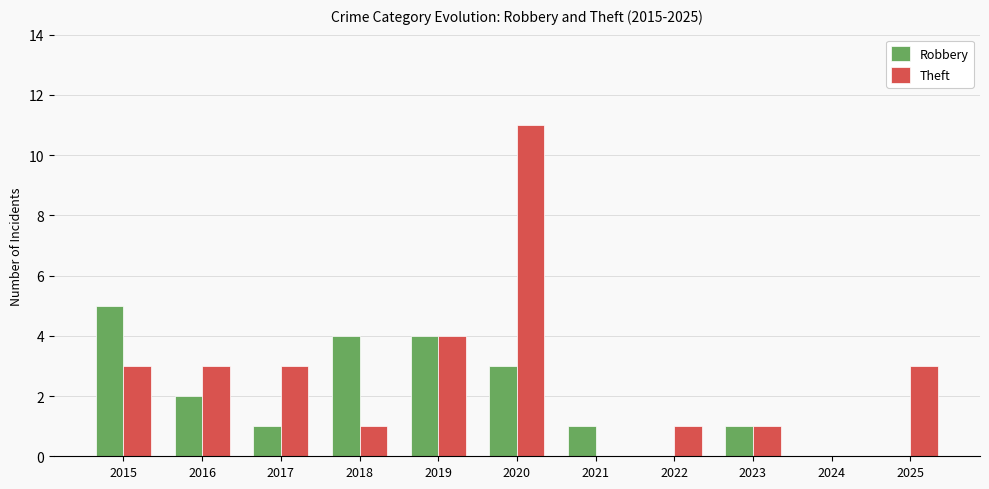

Which category has the highest value in the Robbery series?

2015